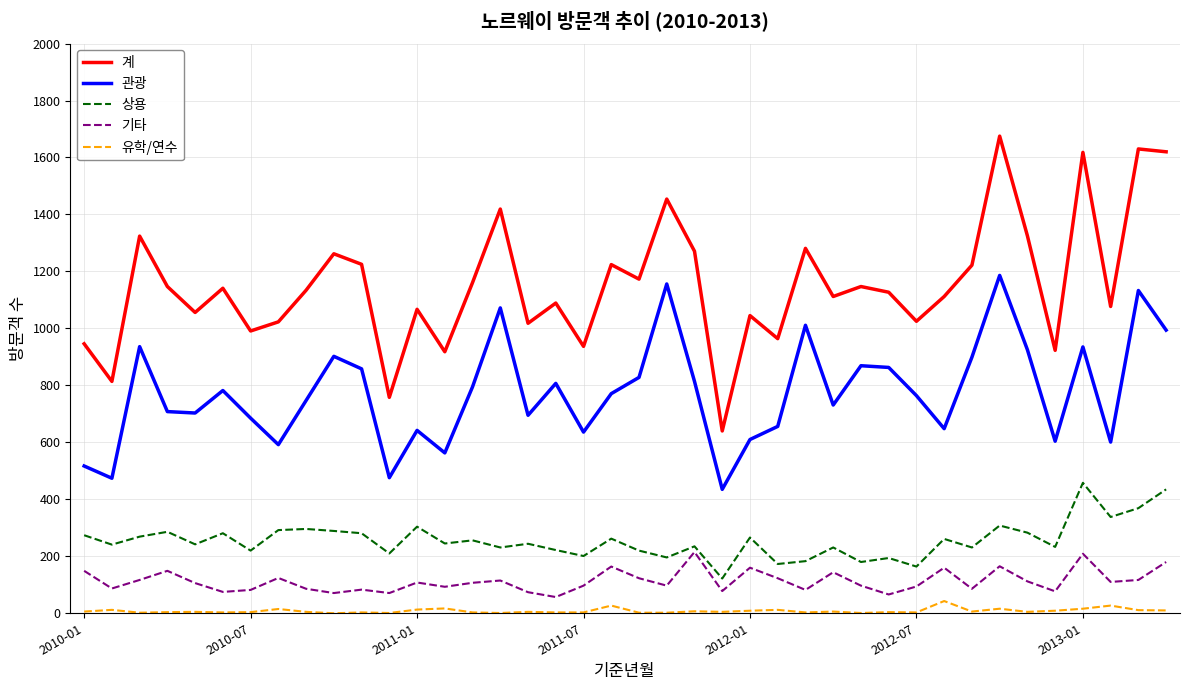

True or false: 계 and 관광 cross at least once.

False